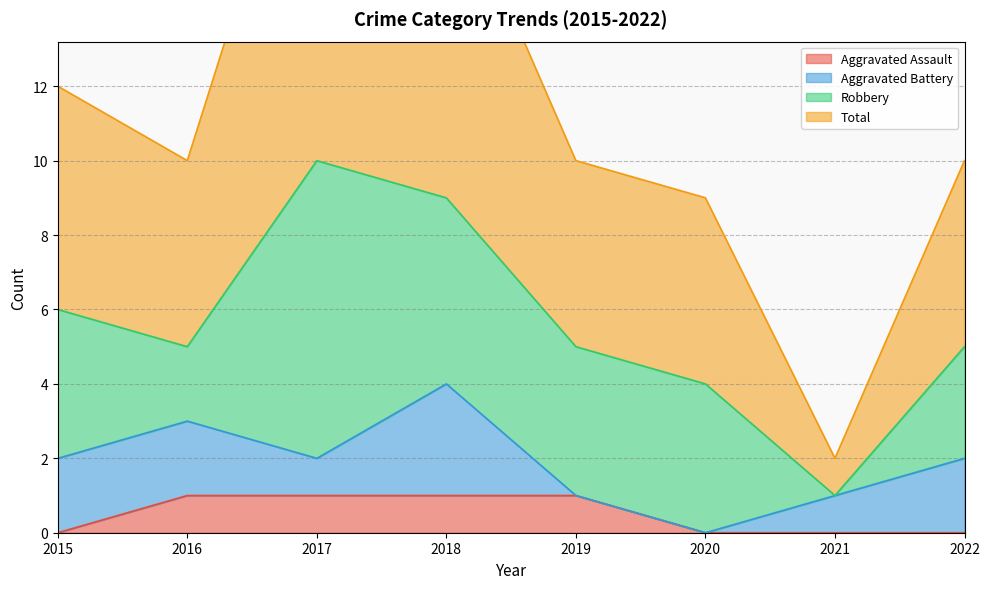

Does the chart display data point markers on the line(s)?

No